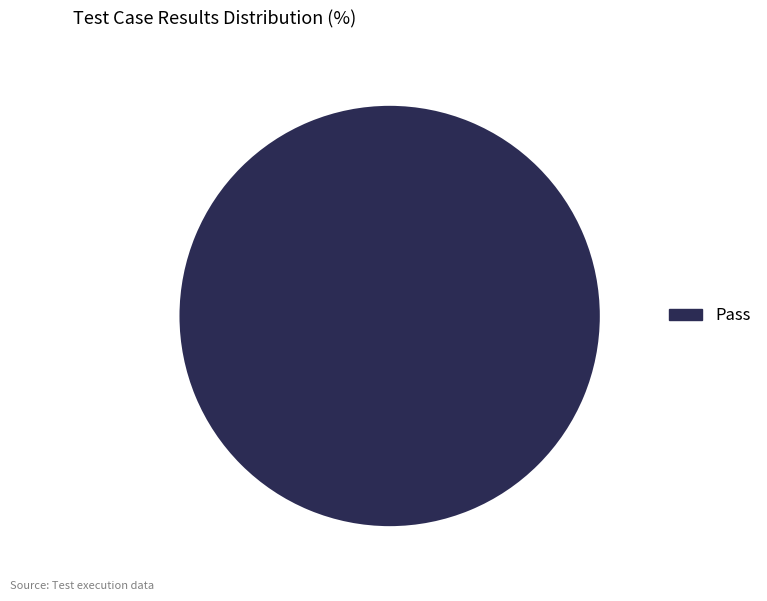

Does Pass represent more than half of the total?

Yes